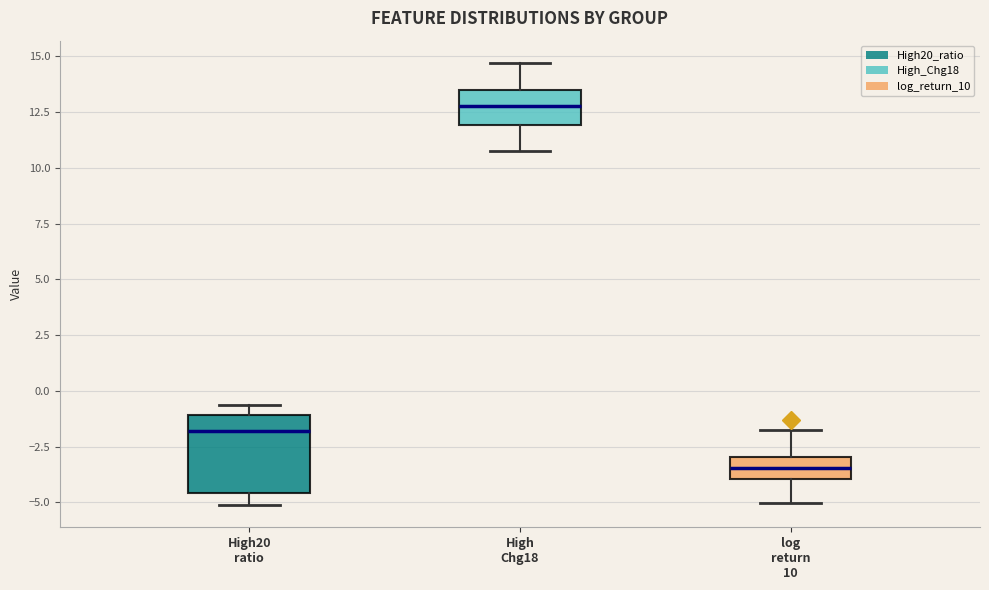

Reading left to right, transcribe this box plot: for each box, give where its median line is, the range the box spans, and where its two whiskers end, as read against the y-axis. The values are not printed on the chart, so give them approximately, as read against the axis.

High20 ratio: median -2.0, box -4.5 to -1.0, whiskers -5.0 to -0.5
High Chg18: median 13.0, box 12.0 to 13.5, whiskers 11.0 to 14.5
log return 10: median -3.5, box -4.0 to -3.0, whiskers -5.0 to -1.5